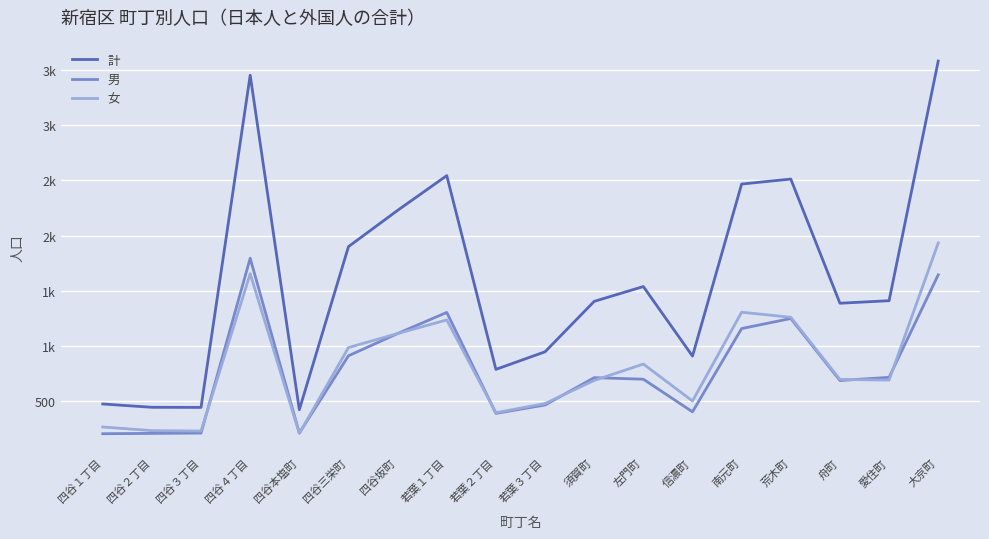

Does the chart display data point markers on the line(s)?

No